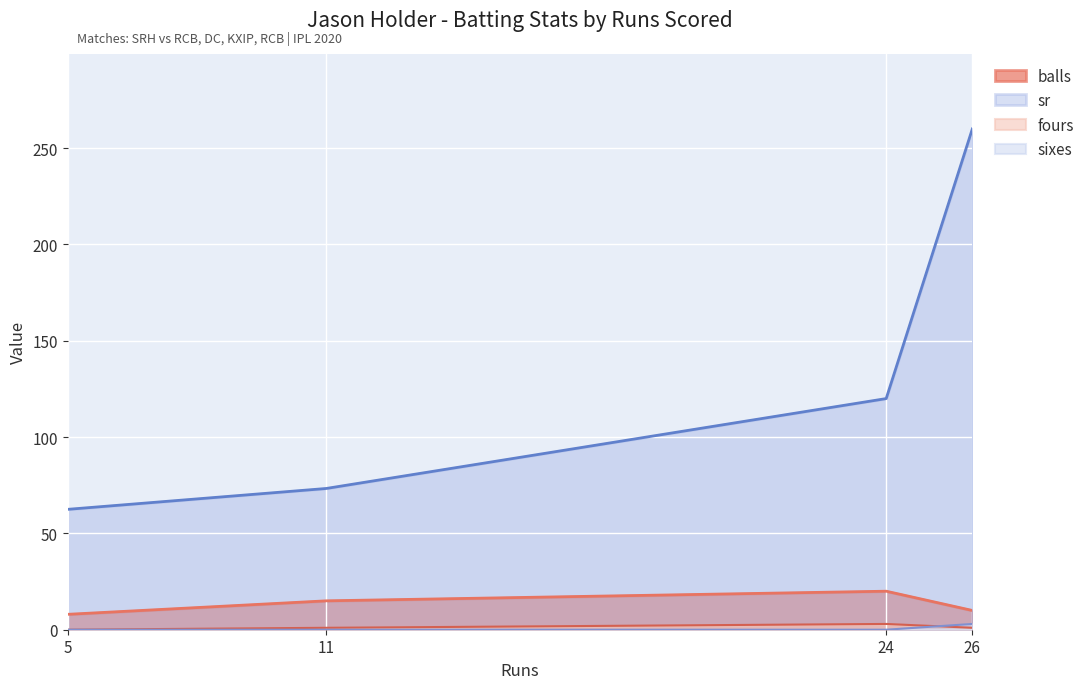

True or false: sr has a value of 63.5 at 24.

False